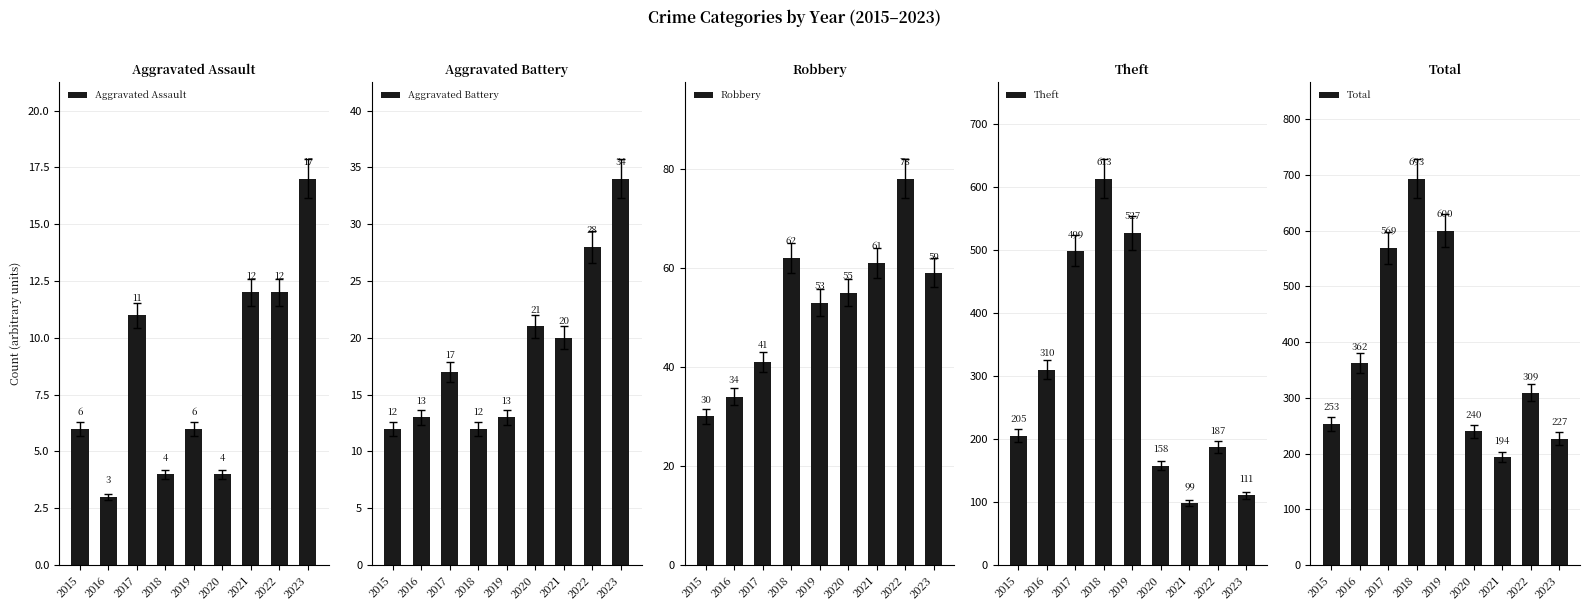

How many data points in Aggravated Battery are less than 17?

4